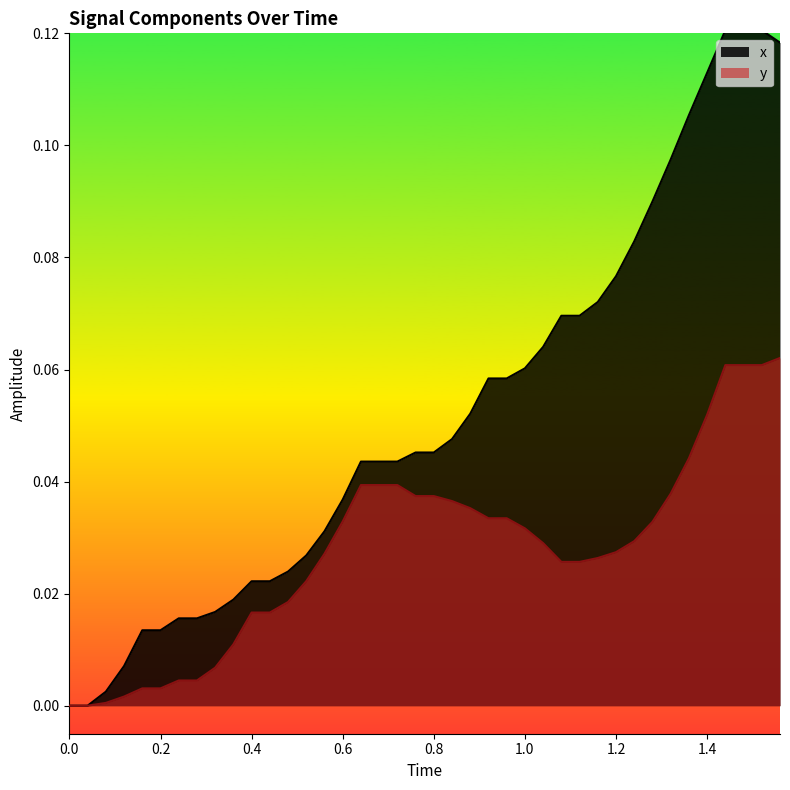

Which series has the widest spread of values?

x